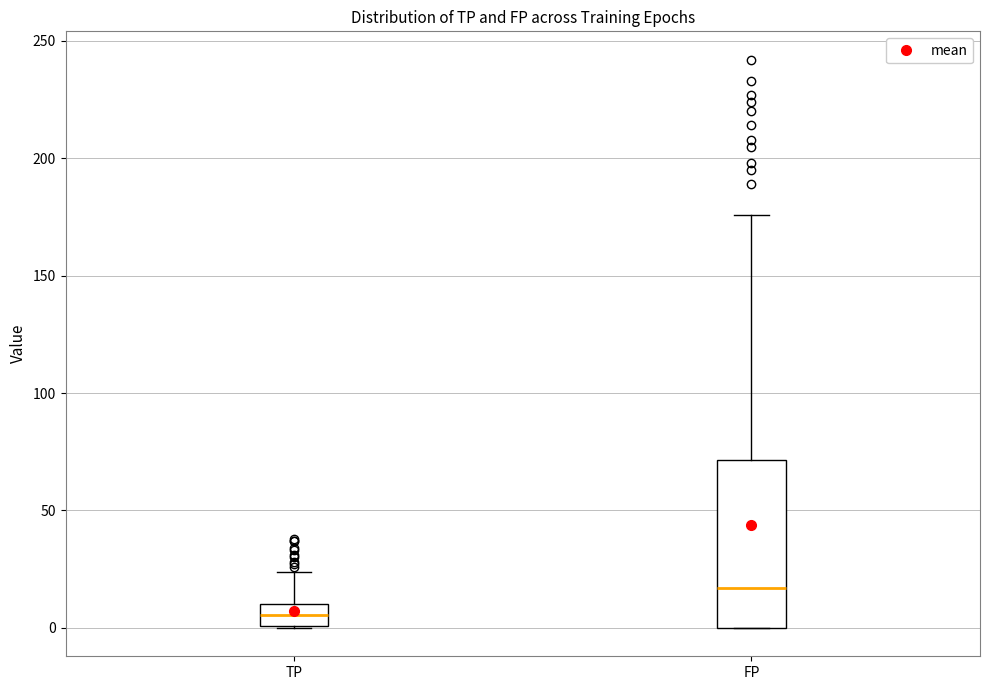

Where does the median line of the box for TP sit on the y-axis? The values are not printed on the chart, so give them approximately, as read against the axis.

5